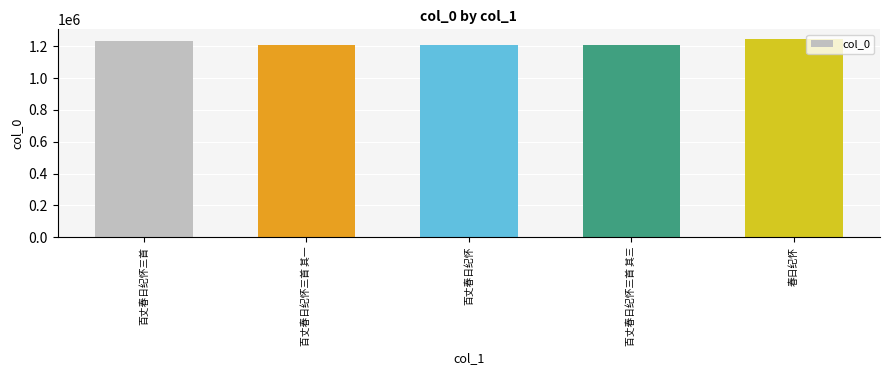

The value at 百丈春日纪怀三首 其三 is 1208152. True or false?

True